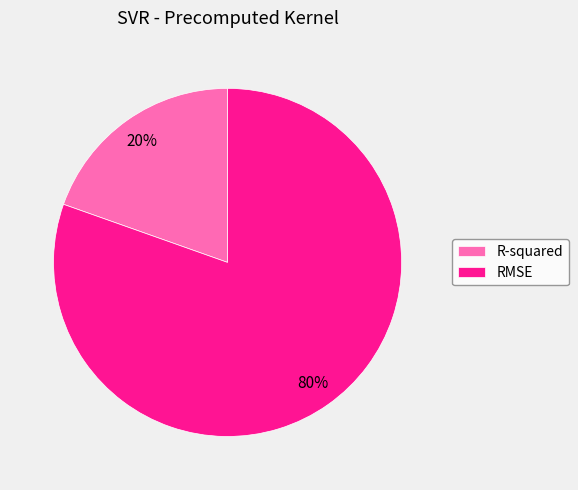

To the nearest percent, what percentage of the pie is R-squared?

20%